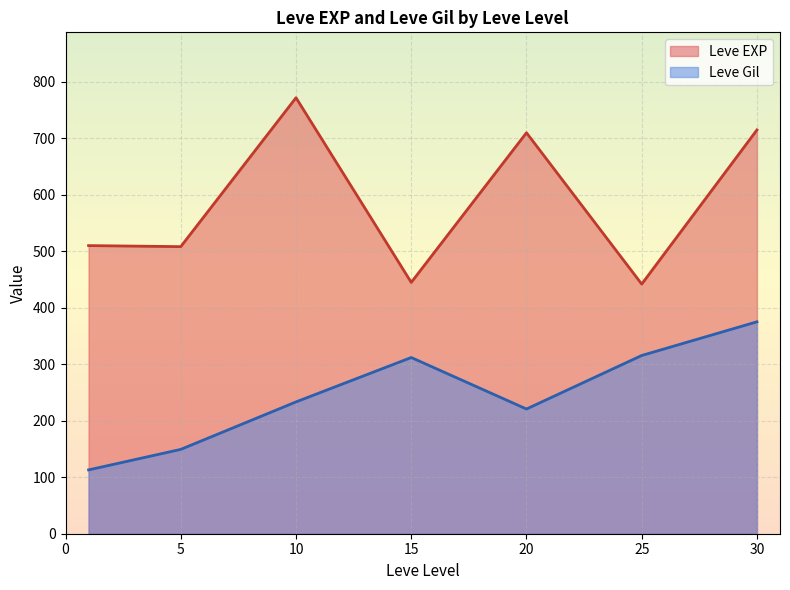

Where is the first local minimum for Leve Gil?

20